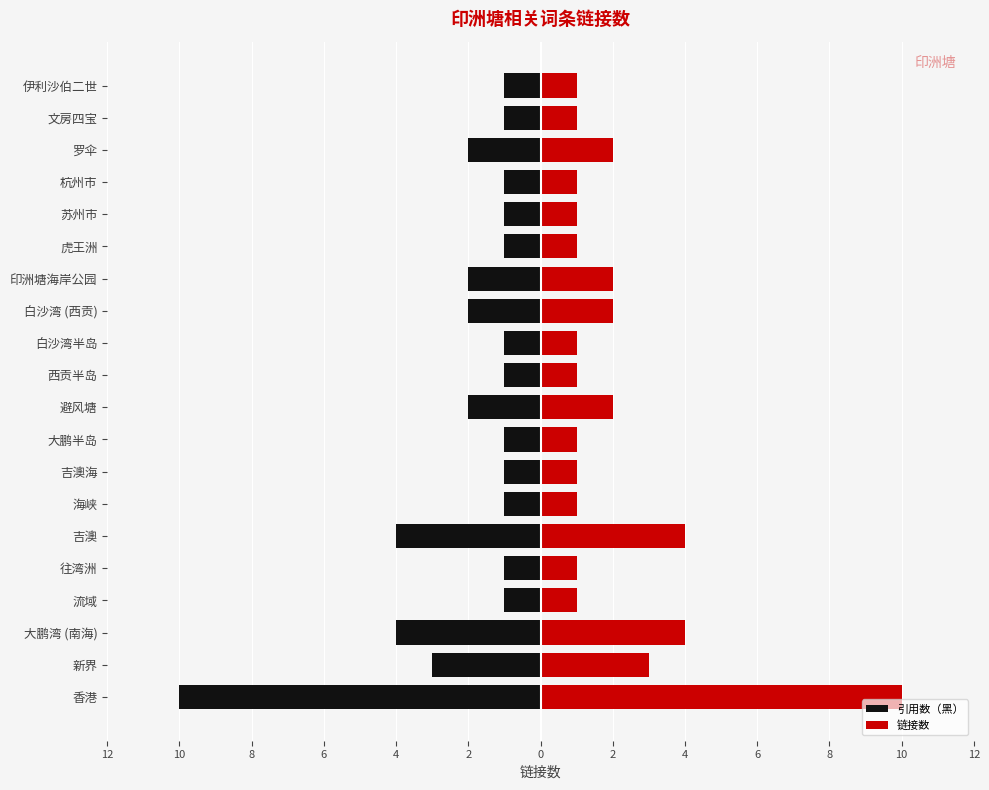

What is the minimum value shown in the chart?

-10